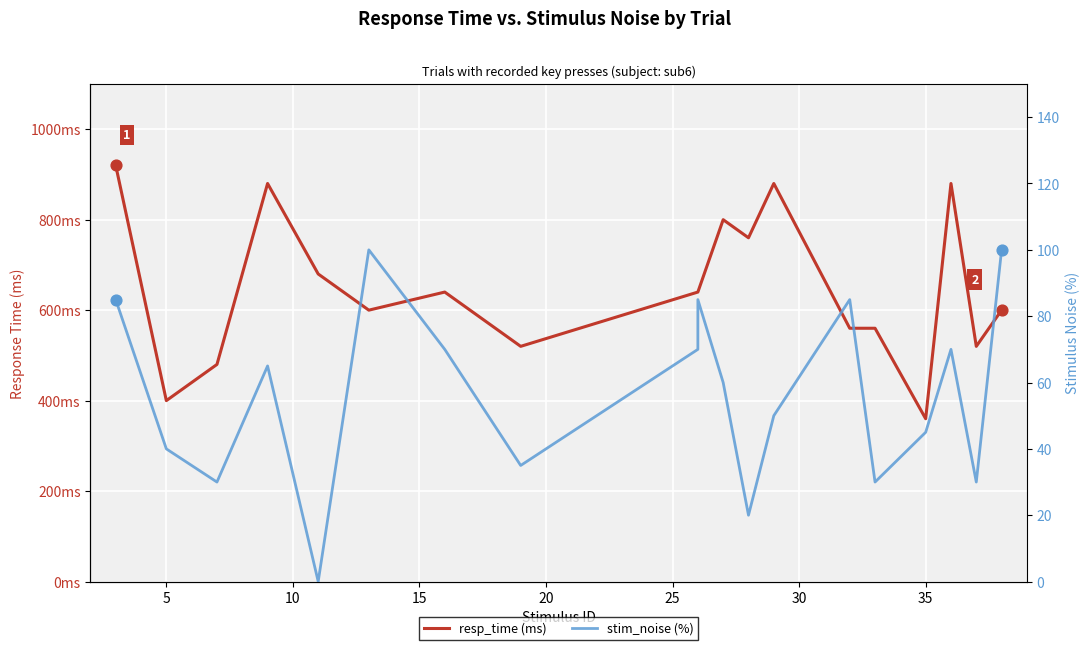

What are all the series names shown in the legend?

resp_time (ms), stim_noise (%)